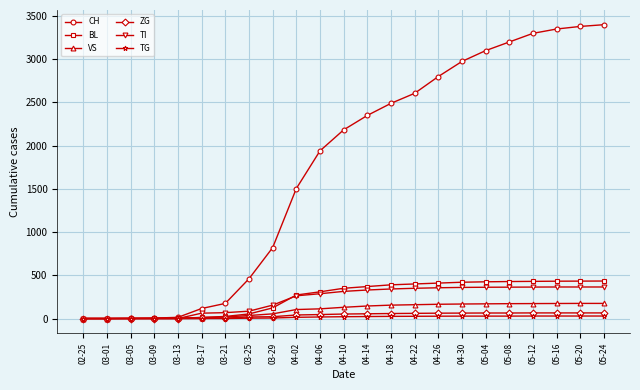

Where is BL nearest to the value 217?

04-02